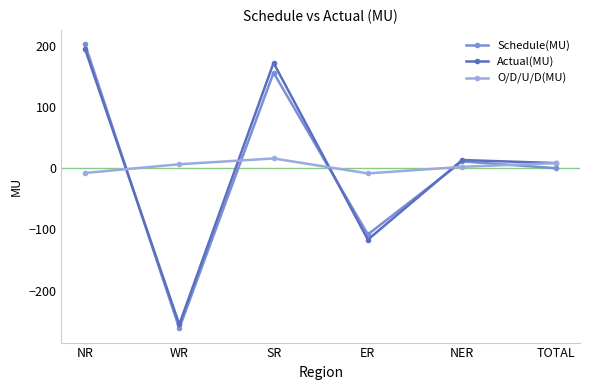

In O/D/U/D(MU), how many points are lower than both neighbors (excluding endpoints)?

1